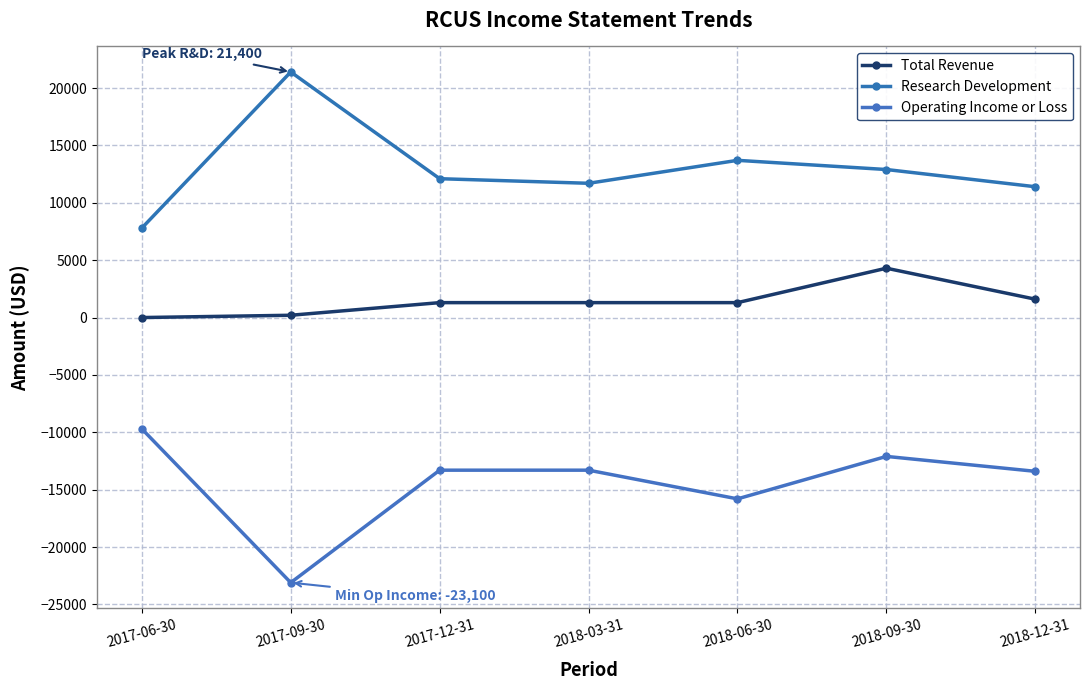

What are all the series names shown in the legend?

Total Revenue, Research Development, Operating Income or Loss